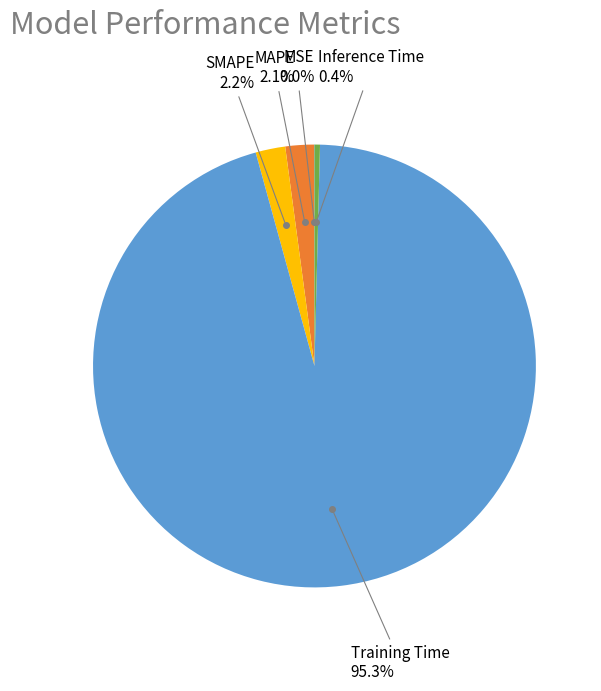

Is there any slice that represents more than half of the pie?

Yes